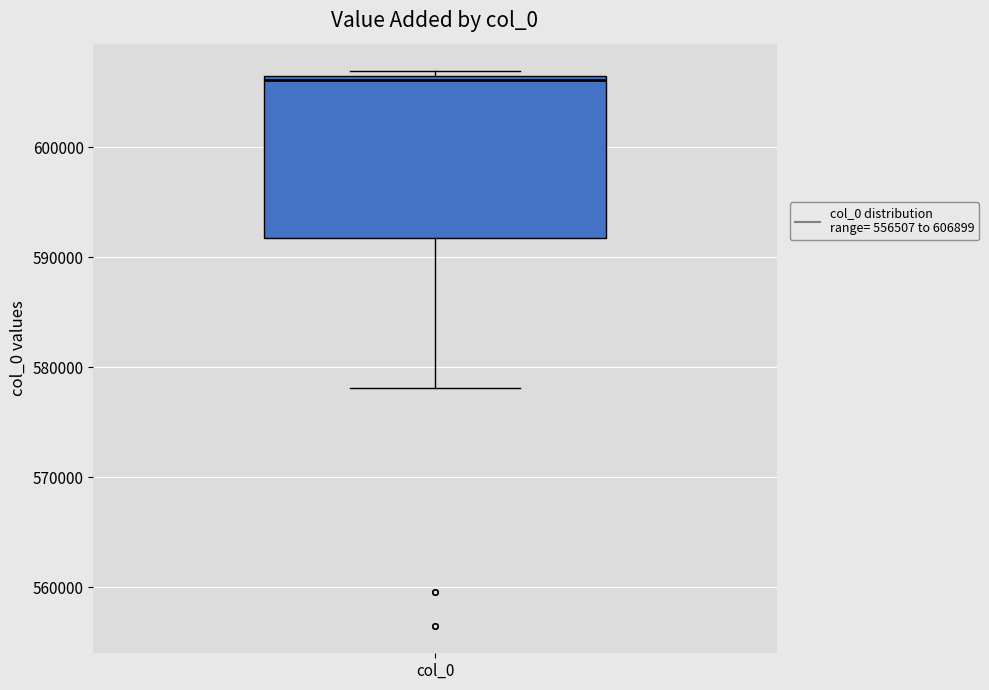

Read this box plot against the y-axis: the position of the median line, the range covered by the box, and the ends of both whiskers. The values are not printed on the chart, so give them approximately, as read against the axis.

median 606000 (just below the box's upper edge), box 592000 to 606000, whiskers 578000 to 607000